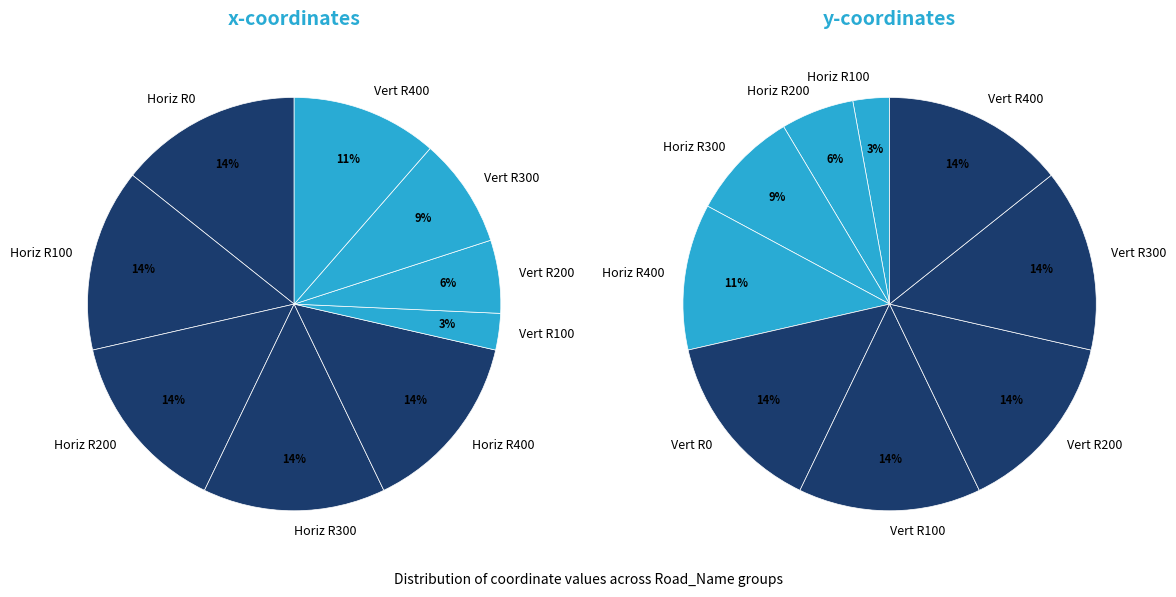

What is the difference between the highest and lowest values at 4?

400